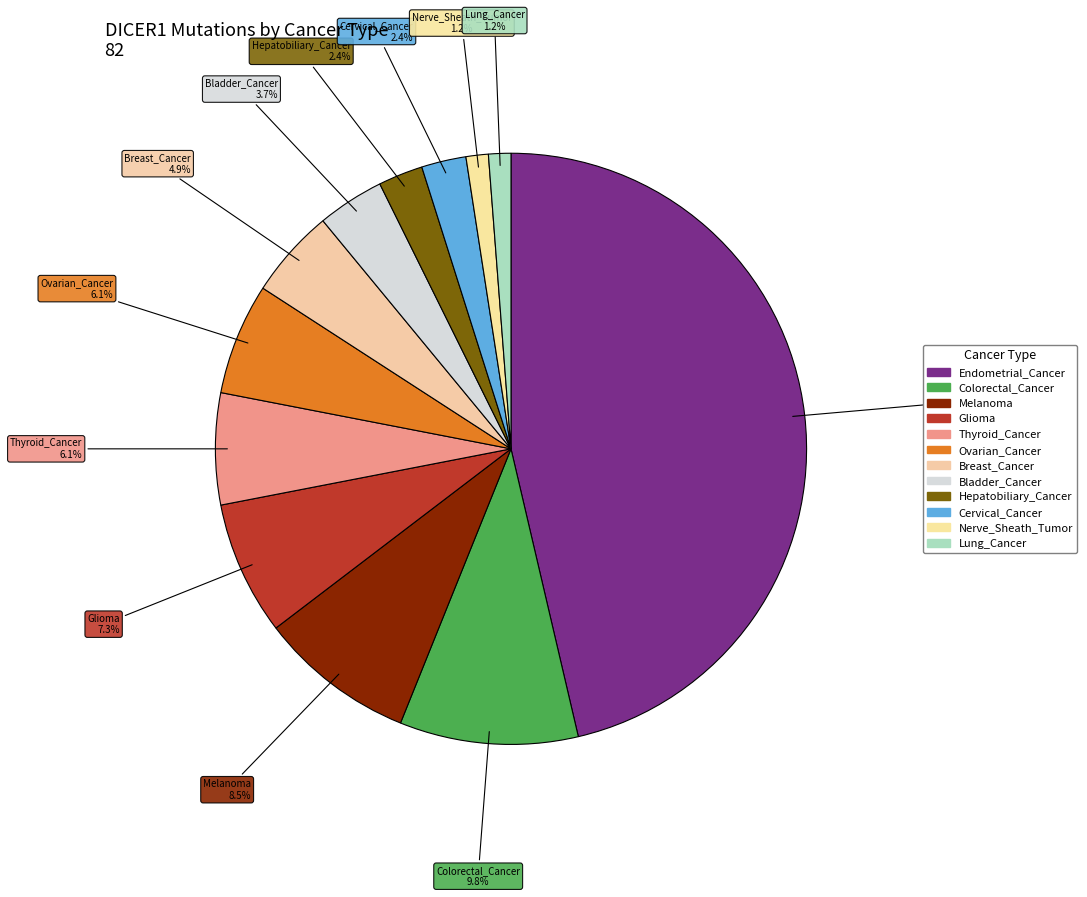

Count the number of slices in the pie.

12